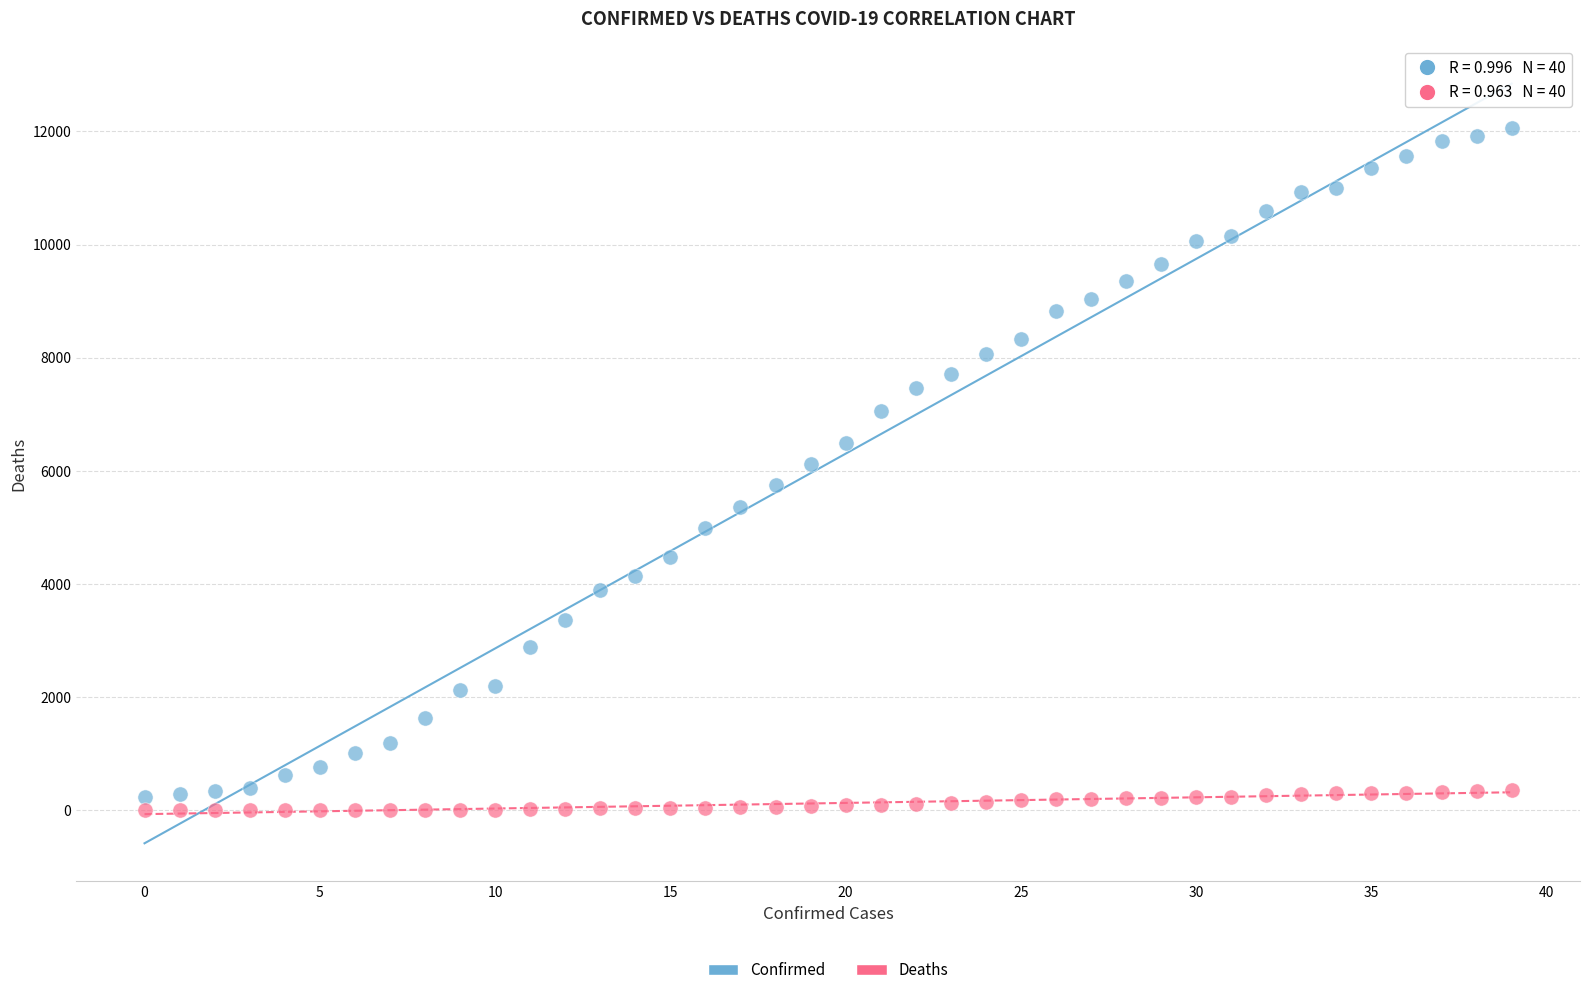

Across all data points, what is the range of Y values (max minus min)?

12063